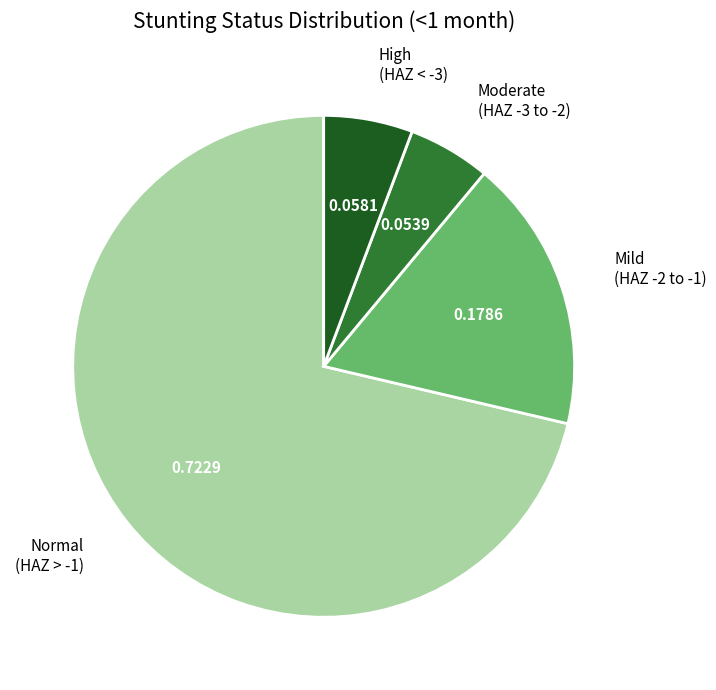

Which category accounts for the majority?

Normal (HAZ > -1)